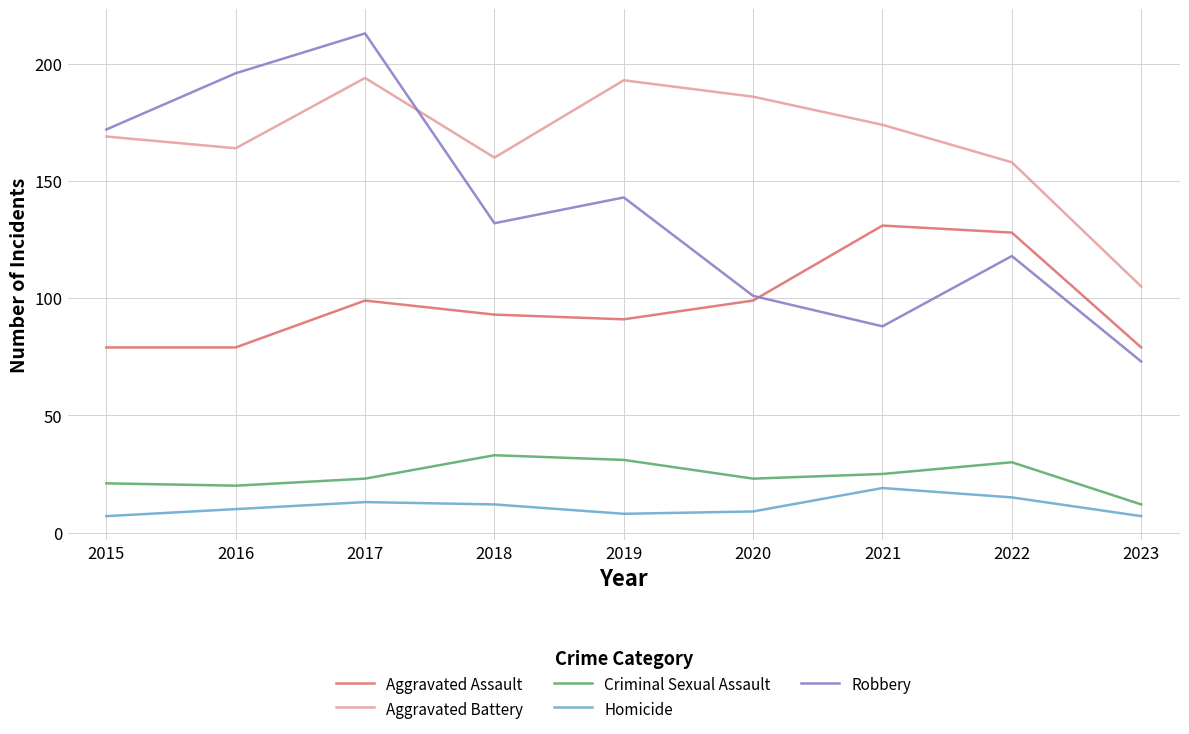

Does the chart have visible grid lines?

Yes